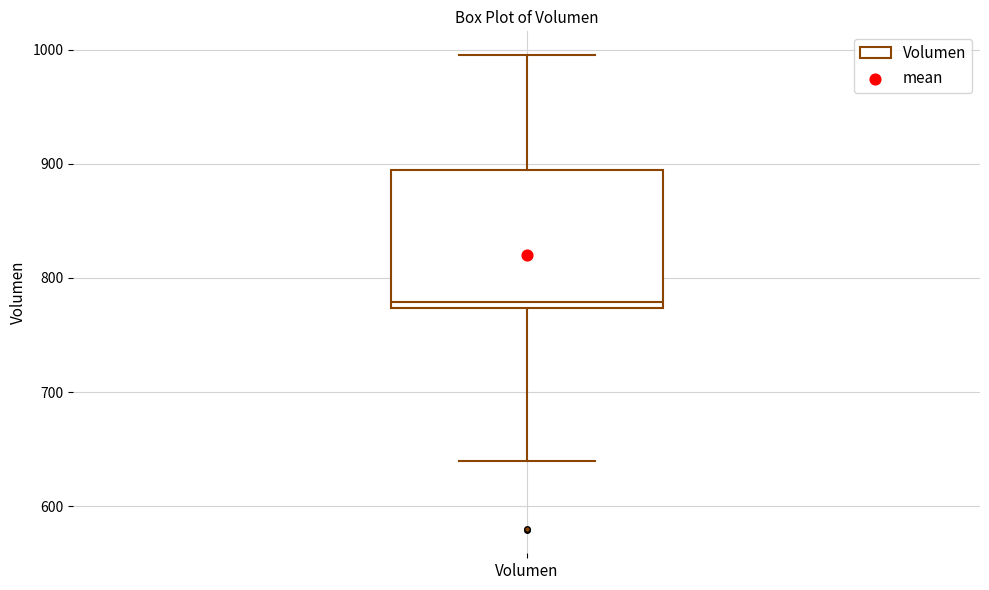

Where does the median line of the box for Volumen sit on the y-axis? The values are not printed on the chart, so give them approximately, as read against the axis.

780